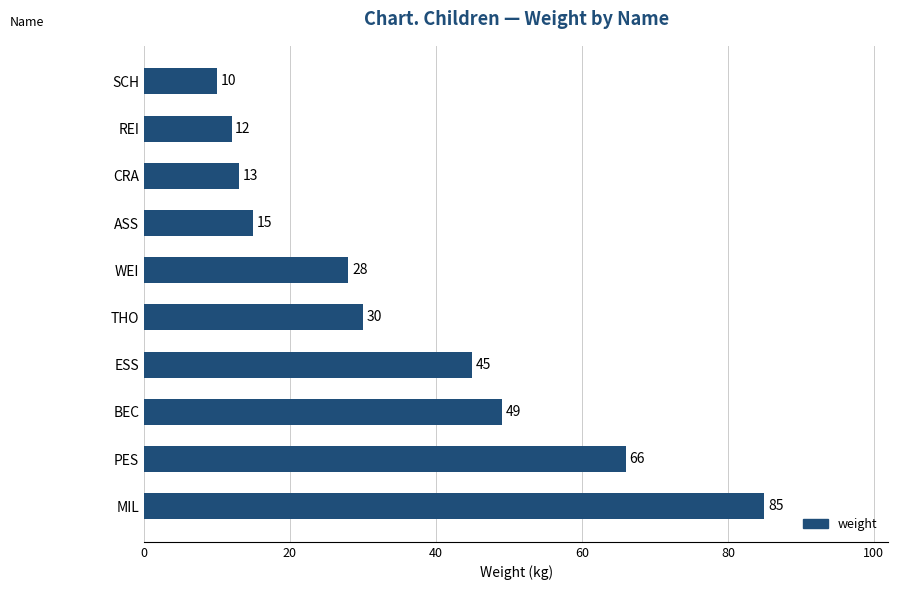

Does the chart contain stacked bars?

No